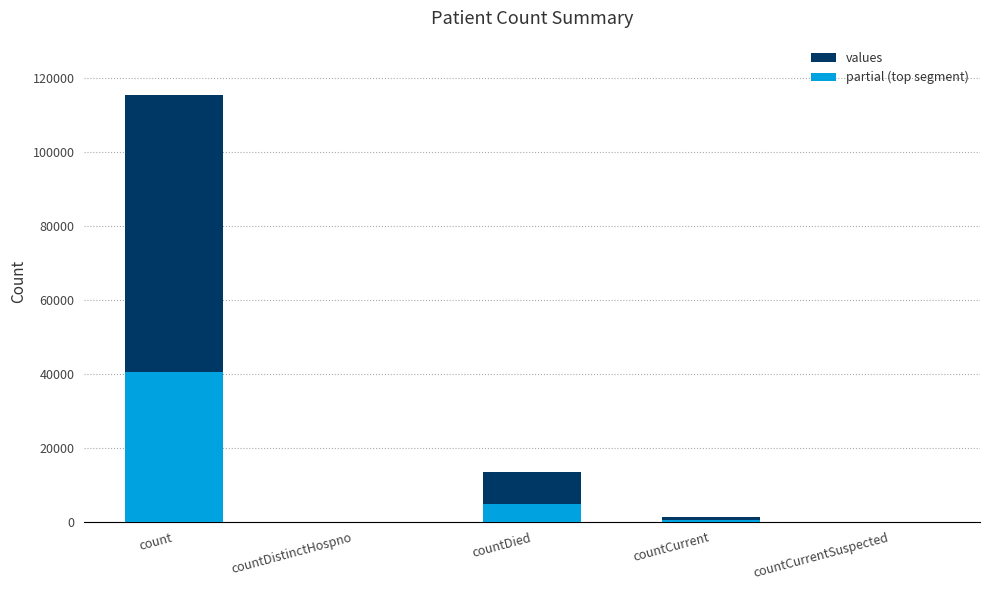

List the series in order of their peak value, lowest first.

partial (top segment), values